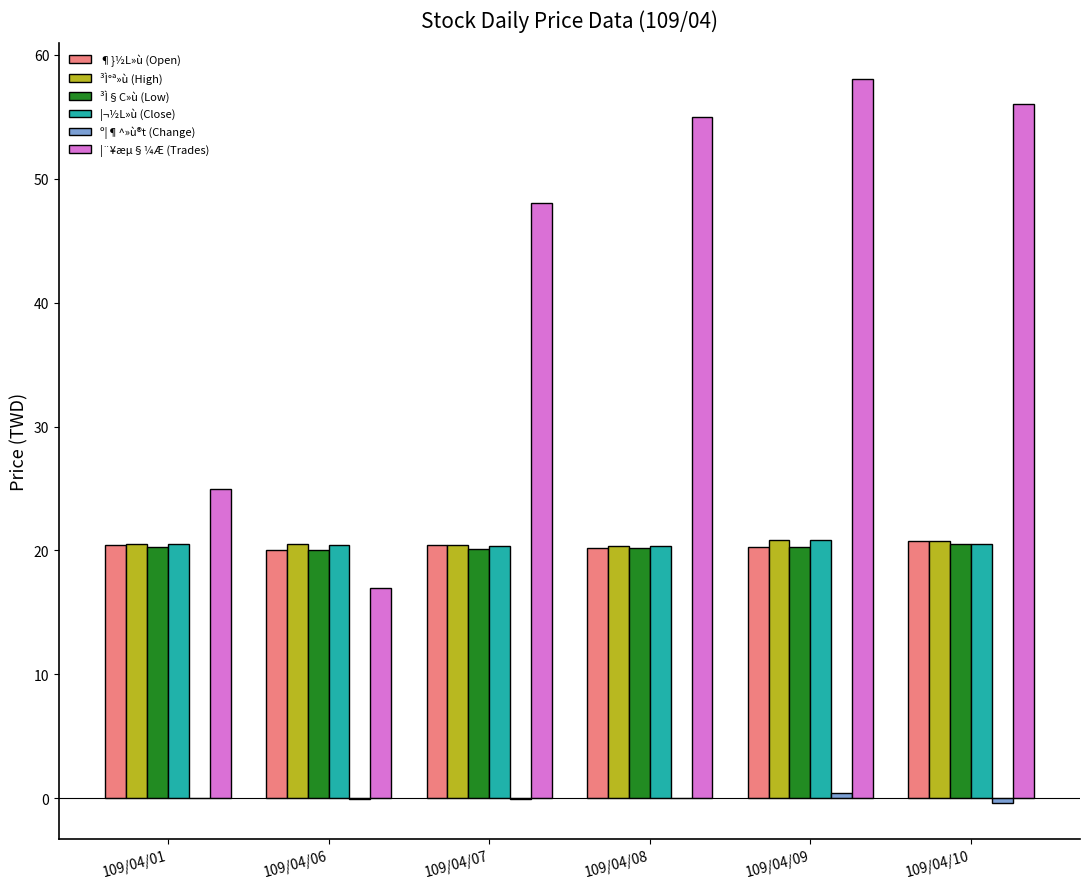

What is the difference between the ¦¨¥æµ§¼Æ (Trades) values at 109/04/07 and 109/04/08?

7.0